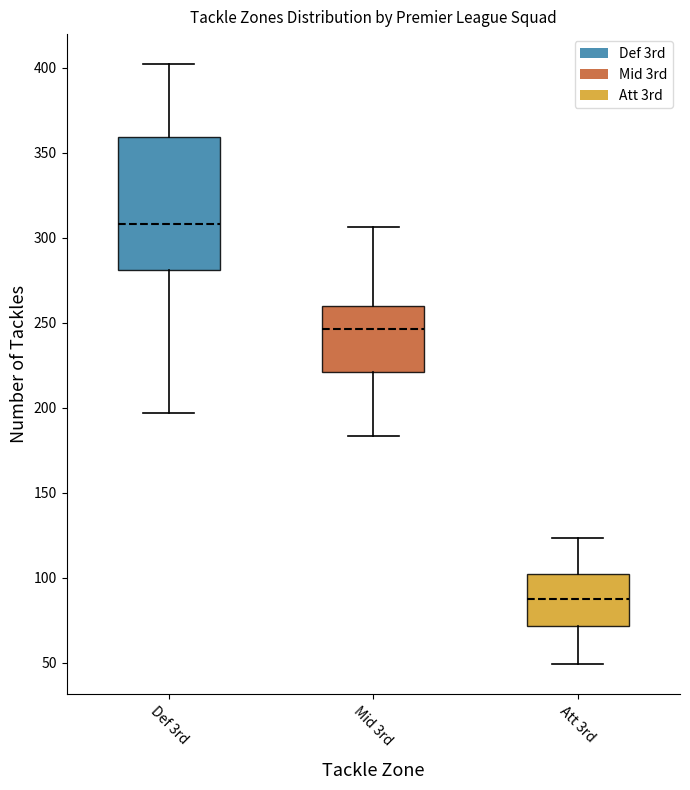

Reading left to right, transcribe this box plot: for each box, give where its median line is, the range the box spans, and where its two whiskers end, as read against the y-axis. The values are not printed on the chart, so give them approximately, as read against the axis.

Def 3rd: median 310, box 280 to 360, whiskers 195 to 400
Mid 3rd: median 245, box 220 to 260, whiskers 185 to 305
Att 3rd: median 90, box 70 to 100, whiskers 50 to 125